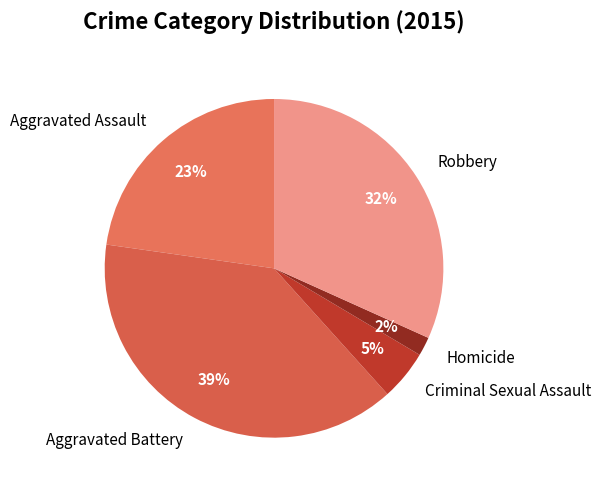

True or false: Homicide accounts for 12% of the total.

False